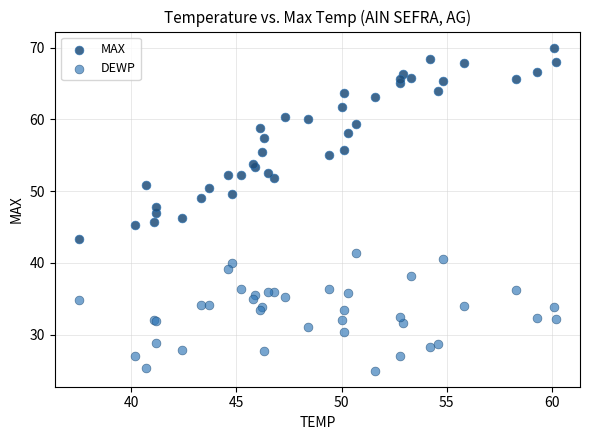

What are all the series names shown in the legend?

MAX, DEWP